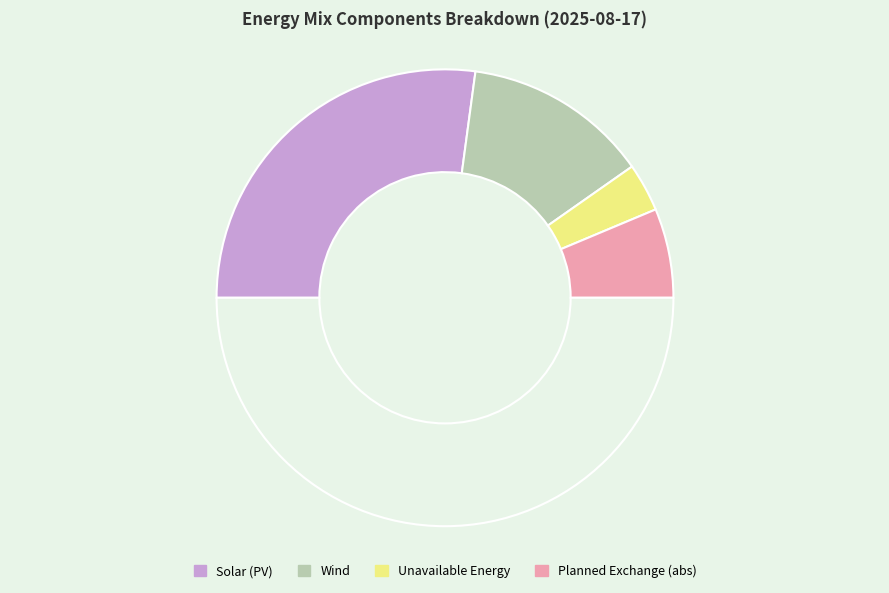

How many segments does this pie chart have?

5